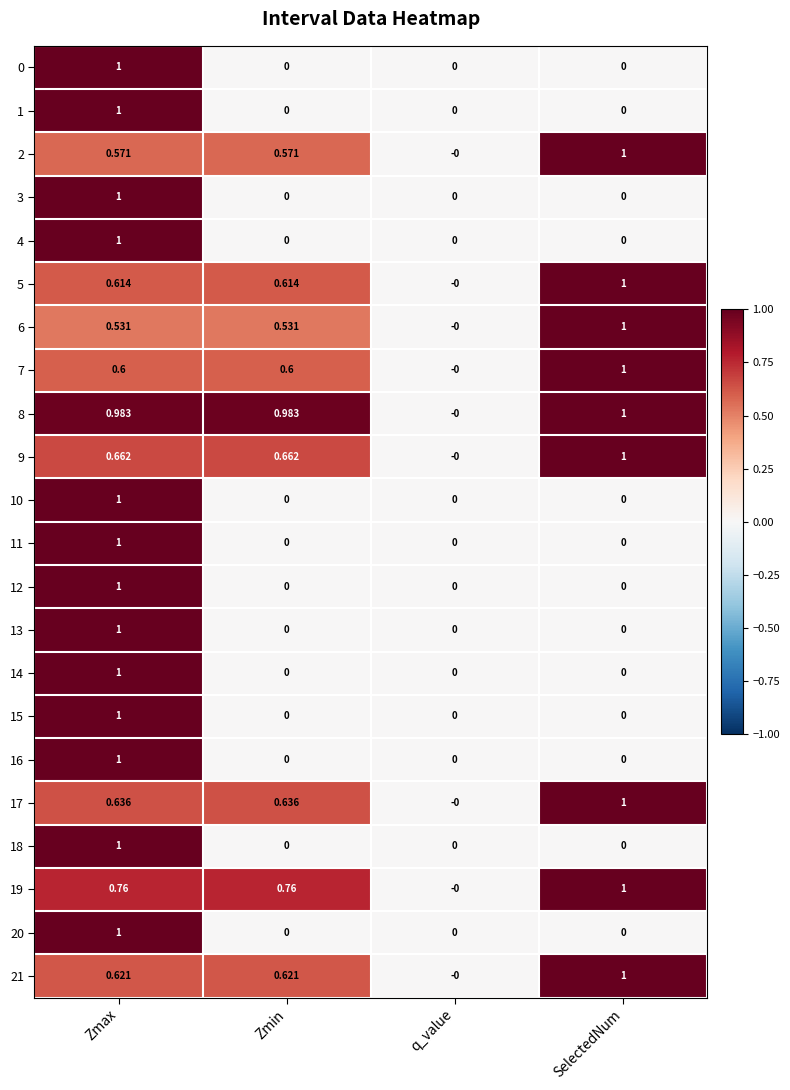

Which category has the highest value in the 15 series?

Zmax